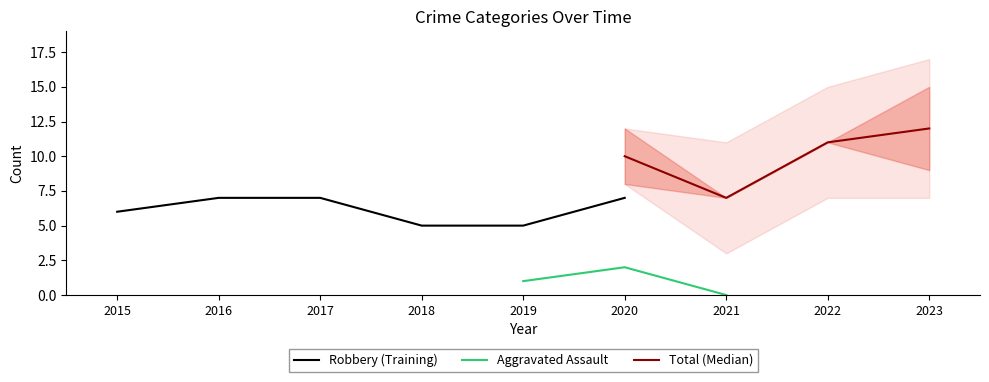

At how many categories does at least one series exceed 1?

9